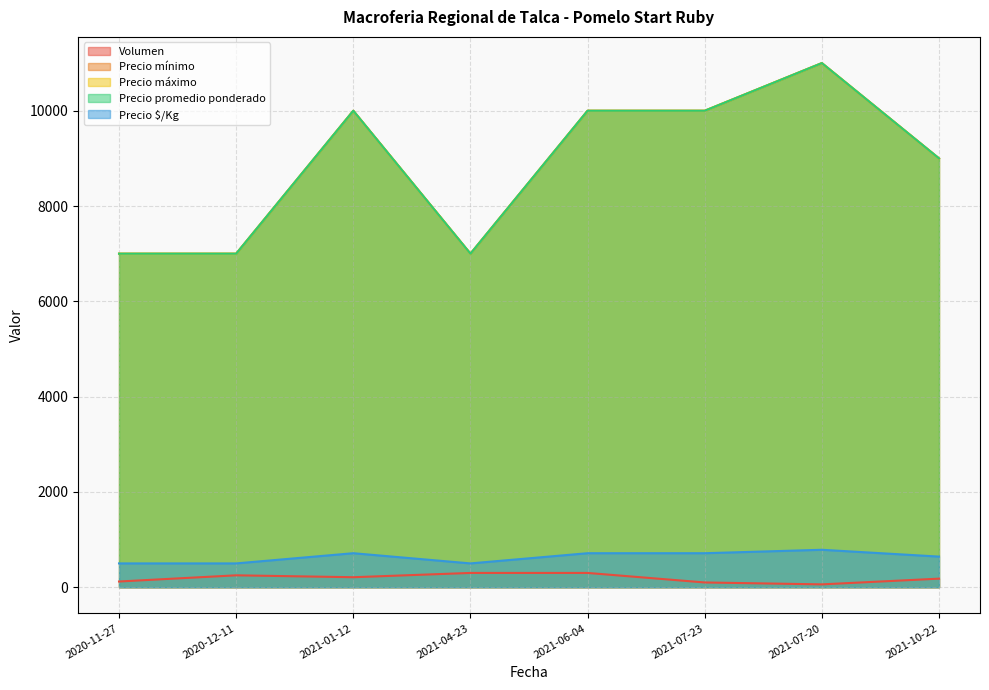

Which series has the largest range (max minus min)?

Precio mínimo